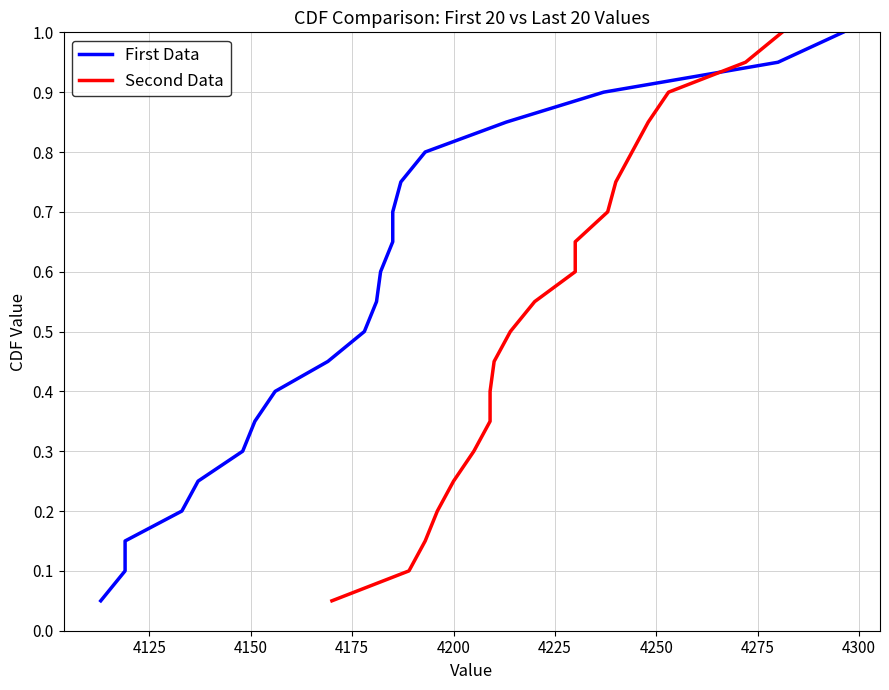

List the series in order of their peak value, highest first.

First Data, Second Data